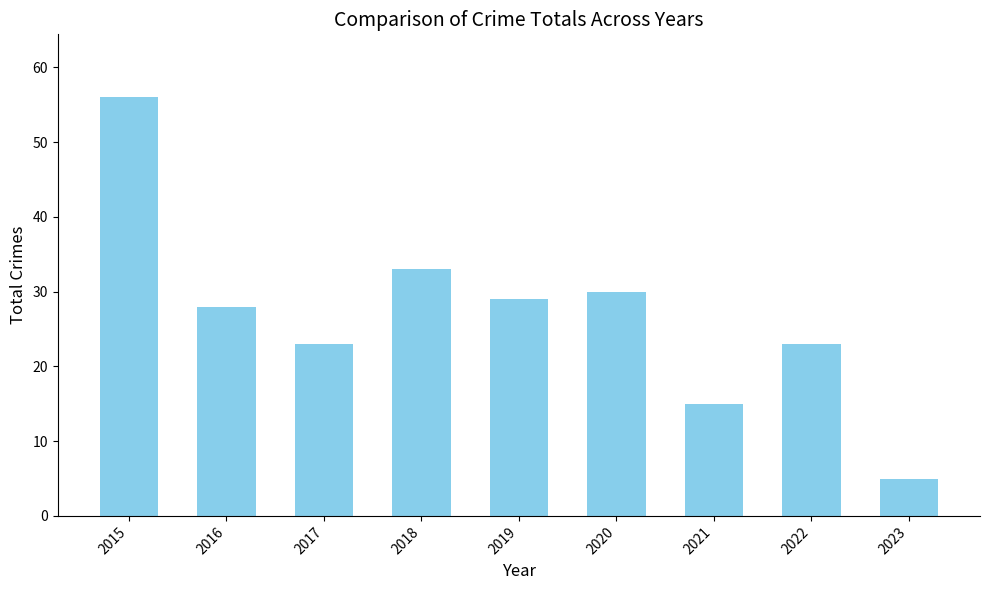

Where is the data nearest to the value 30?

2020